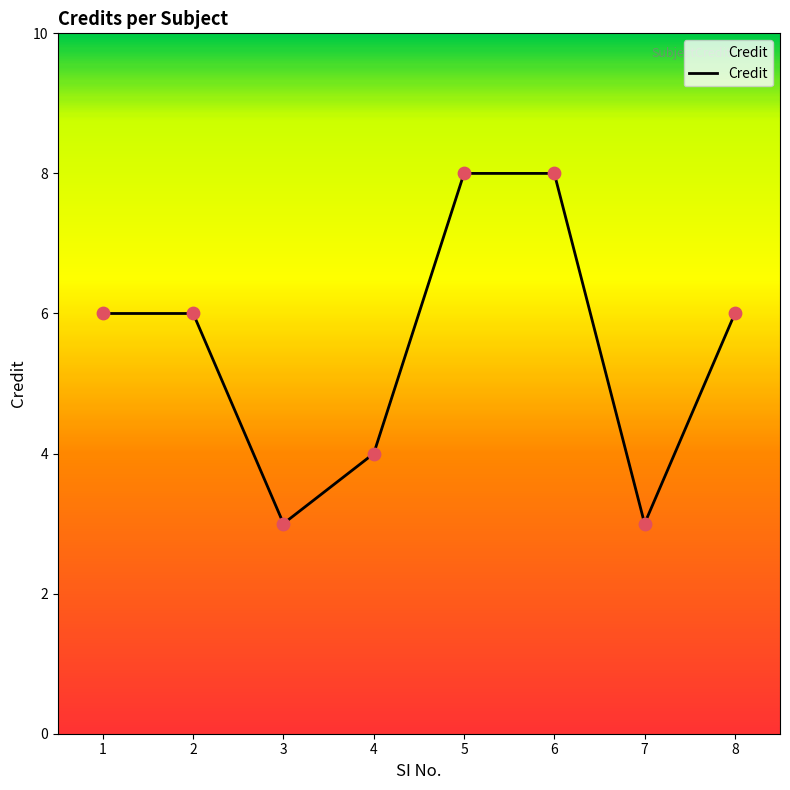

Approximately how many times larger is the value at 3 compared to 2?

0.5